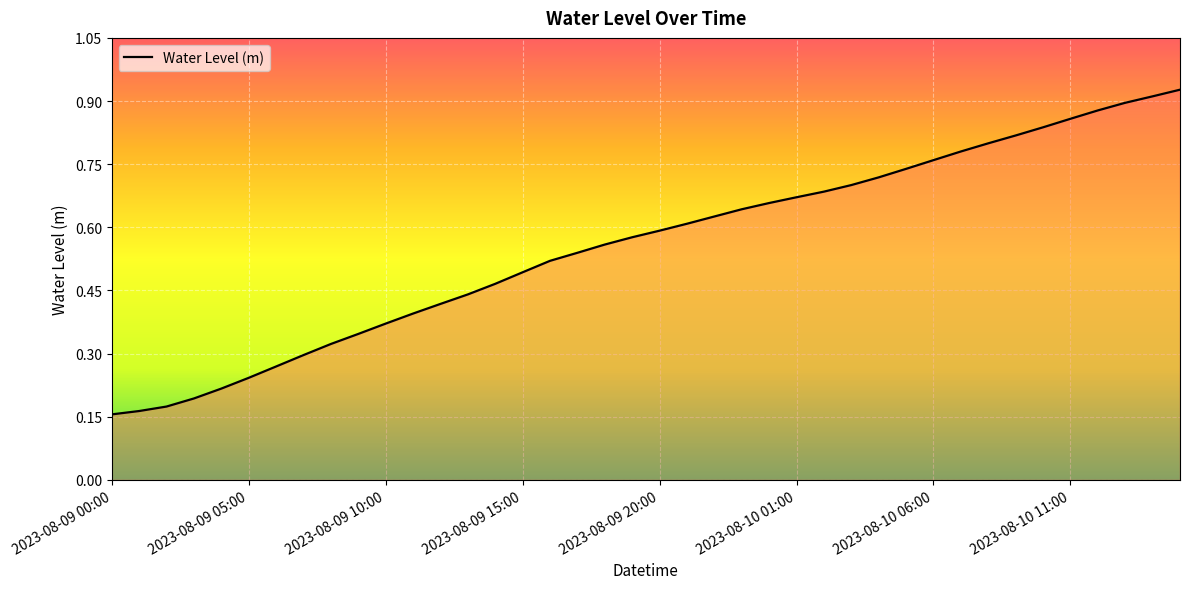

Count the number of data series in this chart.

1